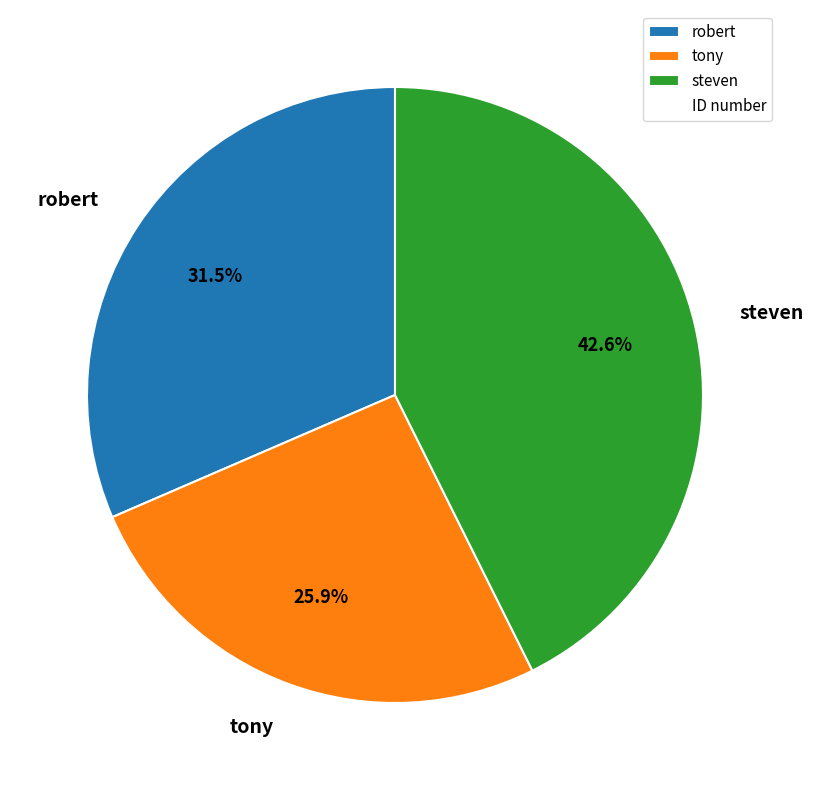

Which has a higher value, robert or tony?

robert